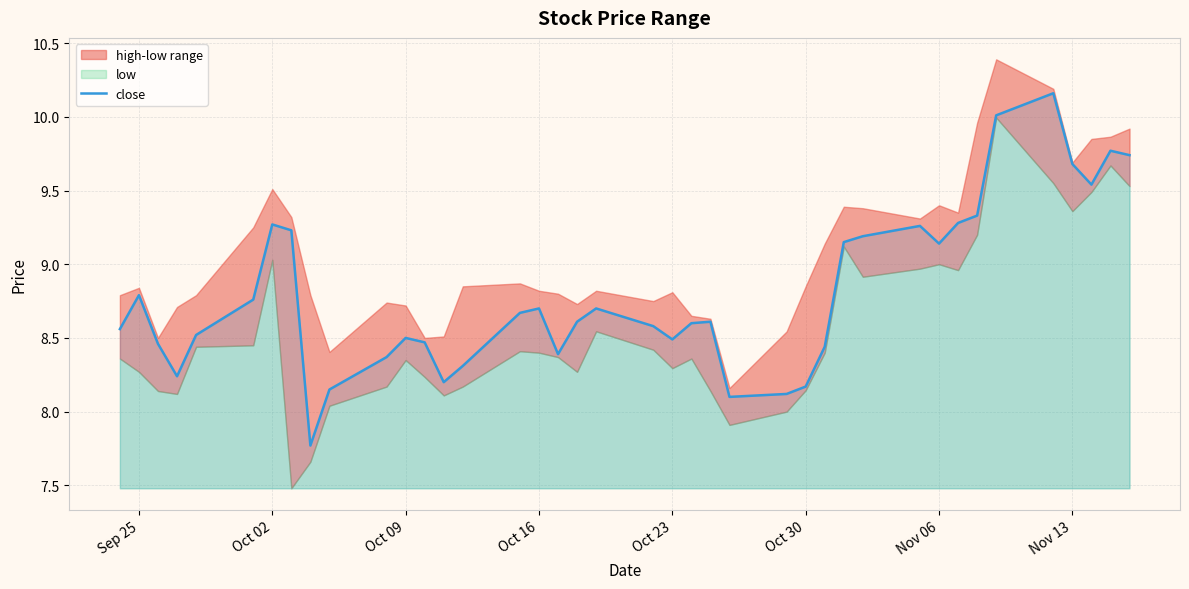

The close series shows 3.9 at Nov 13. True or false?

False